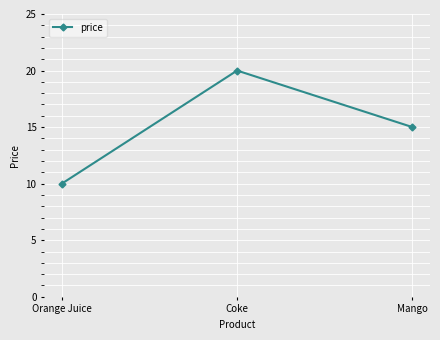

Count the values in the range 10 to 20.

3